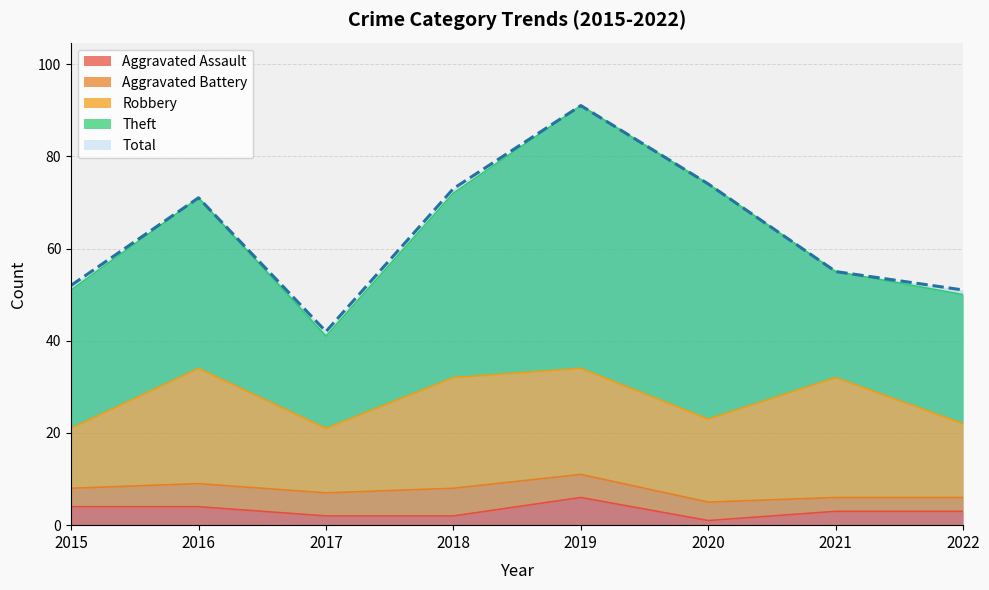

Is it true that Theft equals 9 at 2017?

False